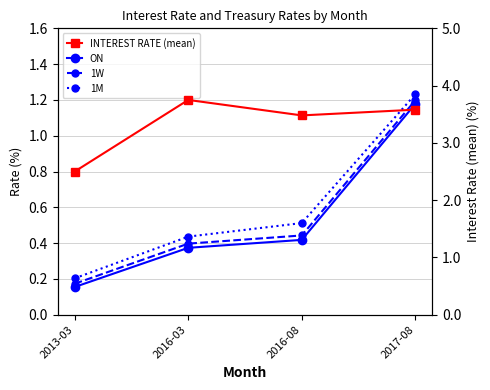

What is the label of the 1st point from the left?

2013-03